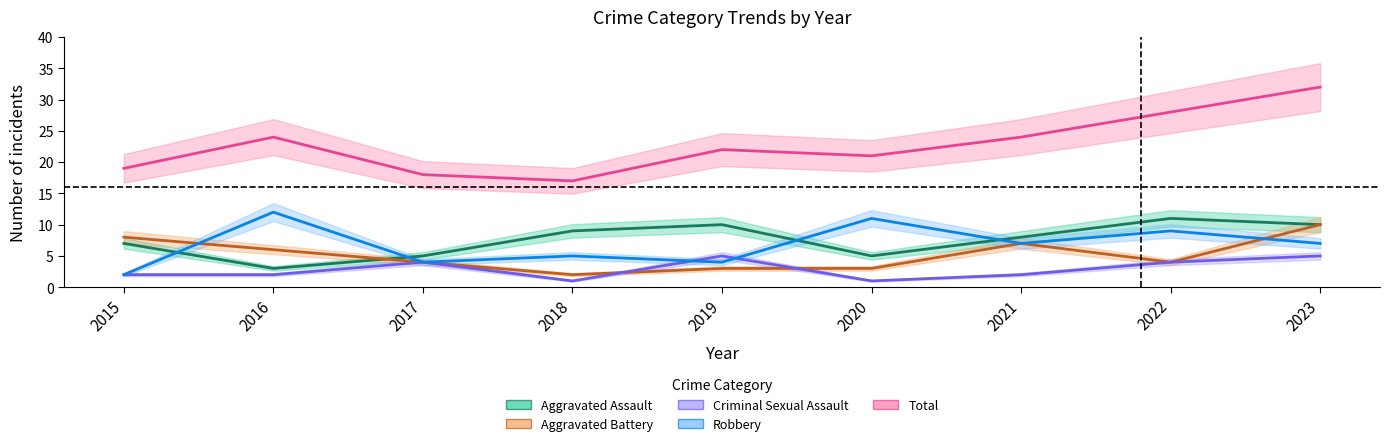

Does the chart have visible grid lines?

No